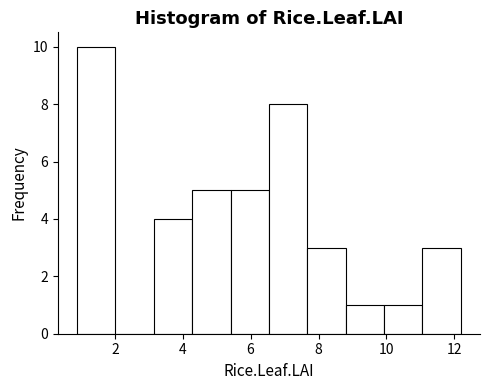

Reading left to right, list every bar in this chart as the range it spans on the x-axis followed by its height. Neither the bar edges nor the heights are printed on the chart, so give them approximately, as read against the axes.

0.8 to 2.0: 10
2.0 to 3.2: 0
3.2 to 4.2: 4
4.2 to 5.4: 5
5.4 to 6.6: 5
6.6 to 7.6: 8
7.6 to 8.8: 3
8.8 to 10.0: 1
10.0 to 11.0: 1
11.0 to 12.2: 3